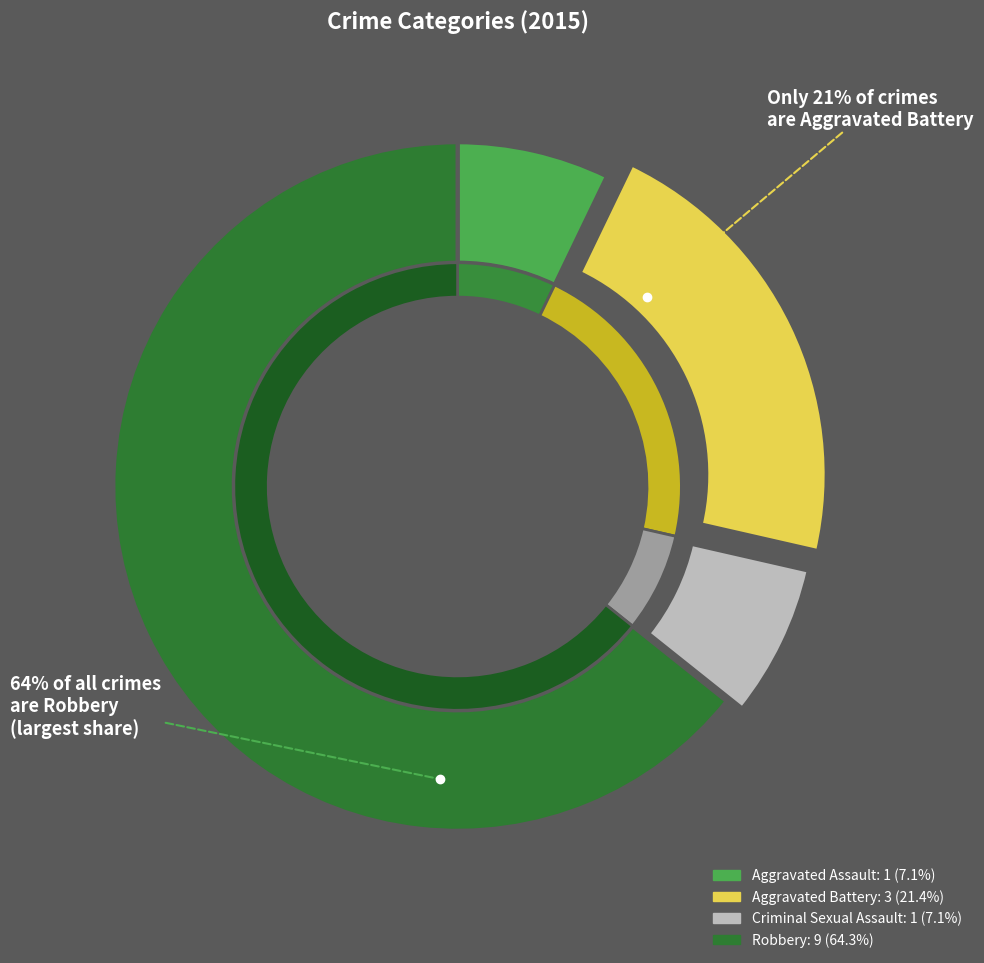

What is the change in value from Aggravated Assault to Aggravated Battery?

+2